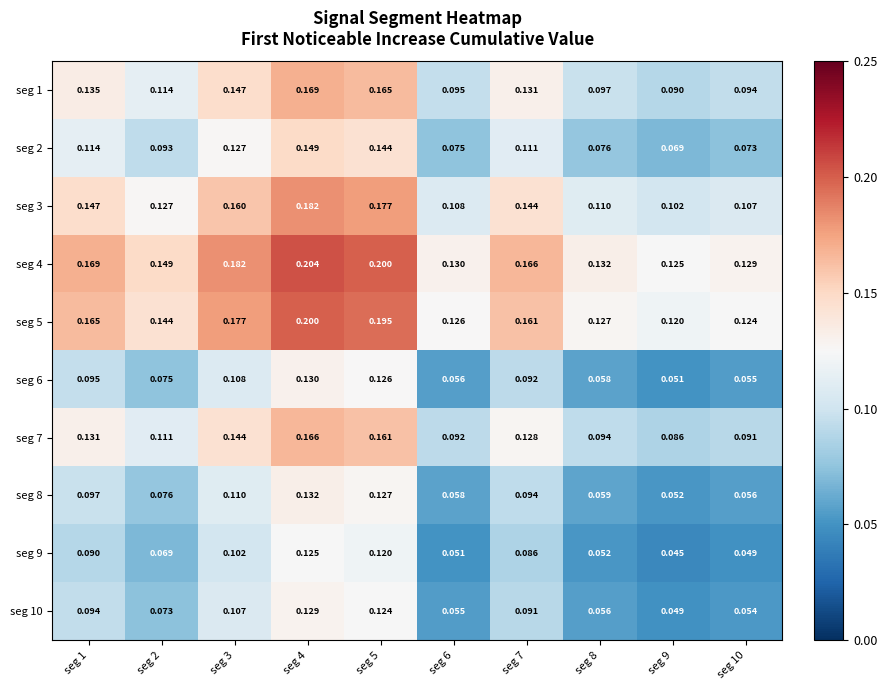

Is the value of seg 6 at seg 3 greater than the value of seg 2 at seg 5?

No